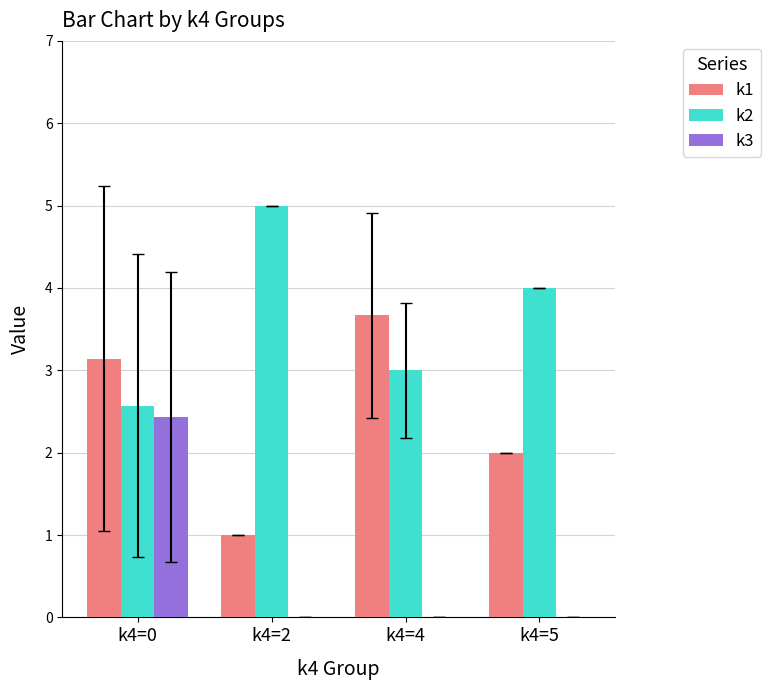

What are all the series names shown in the legend?

k1, k2, k3